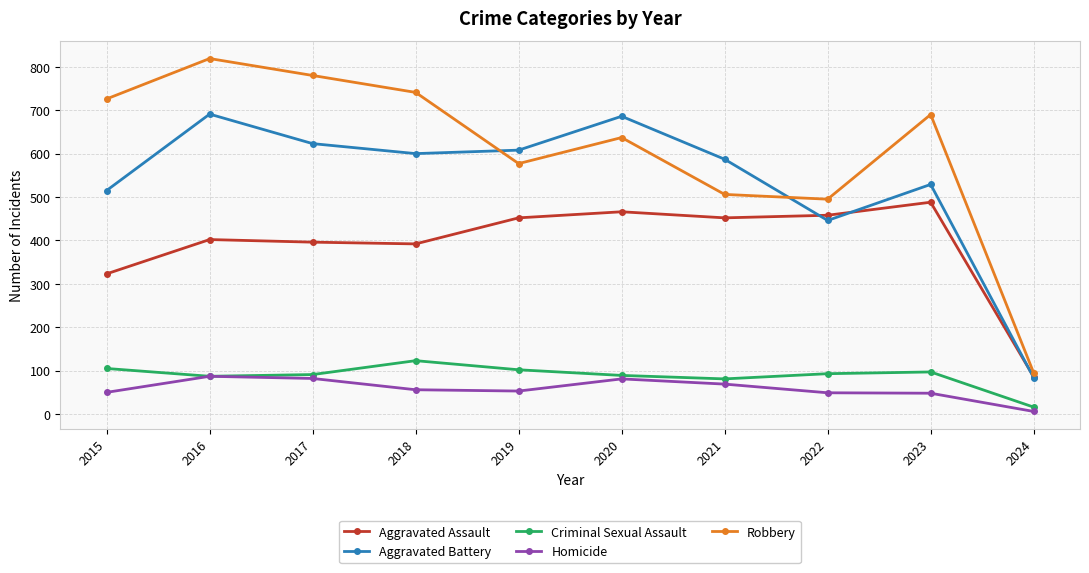

Which series changed the most between 2022 and 2023?

Robbery